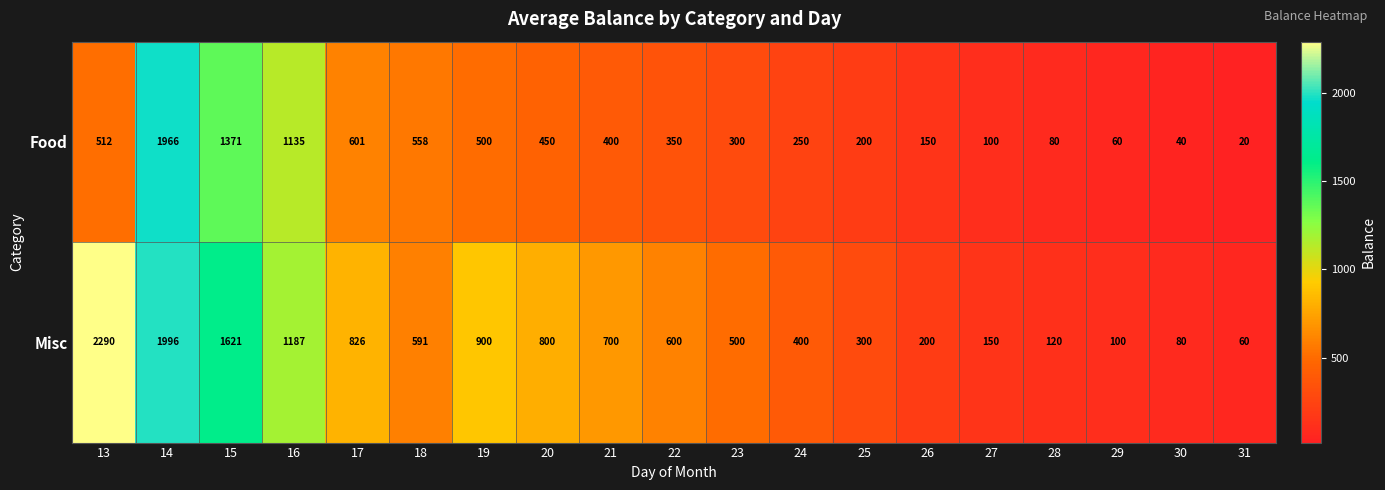

At 26, list the series in order from smallest to largest.

Food, Misc